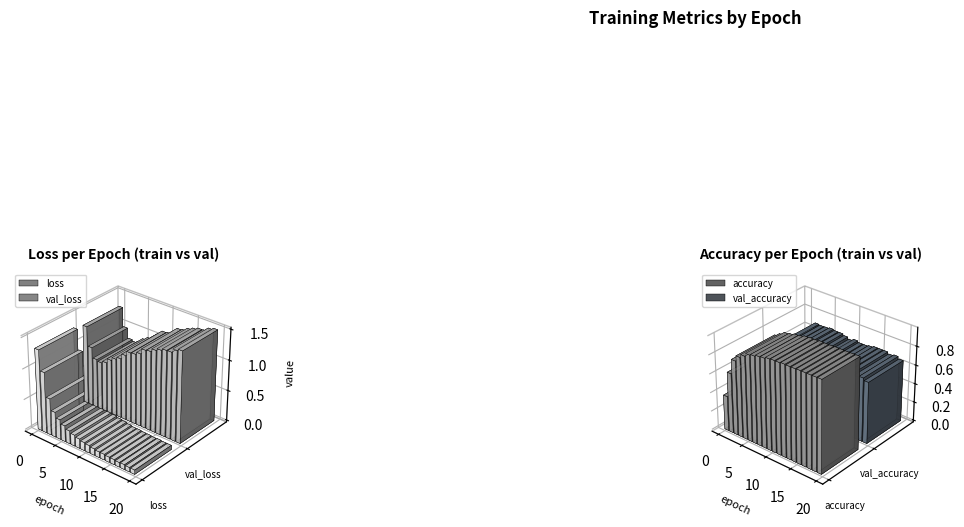

How many val_accuracy values are between 0 and 1?

20